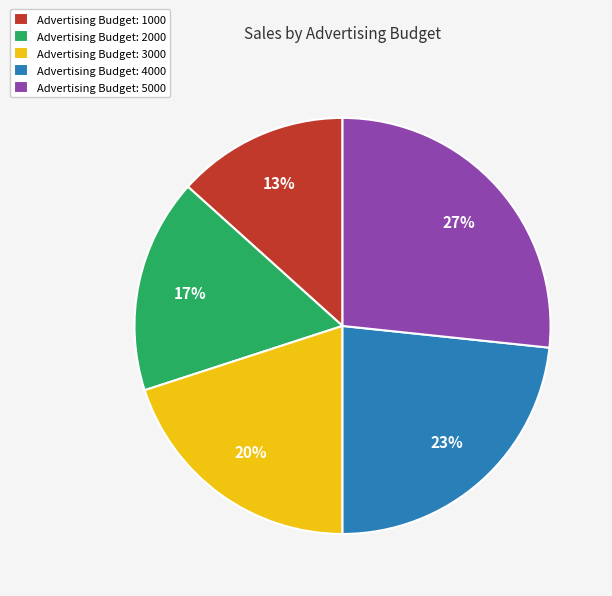

Count the number of slices in the pie.

5